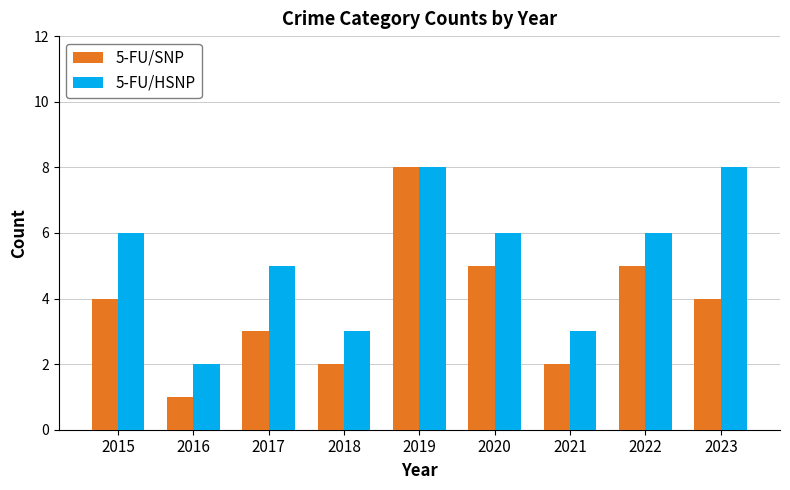

Reading right to left, list all the values displayed in this chart.

5-FU/SNP: 2023=4	2022=5	2021=2	2020=5	2019=8	2018=2	2017=3	2016=1	2015=4
5-FU/HSNP: 2023=8	2022=6	2021=3	2020=6	2019=8	2018=3	2017=5	2016=2	2015=6